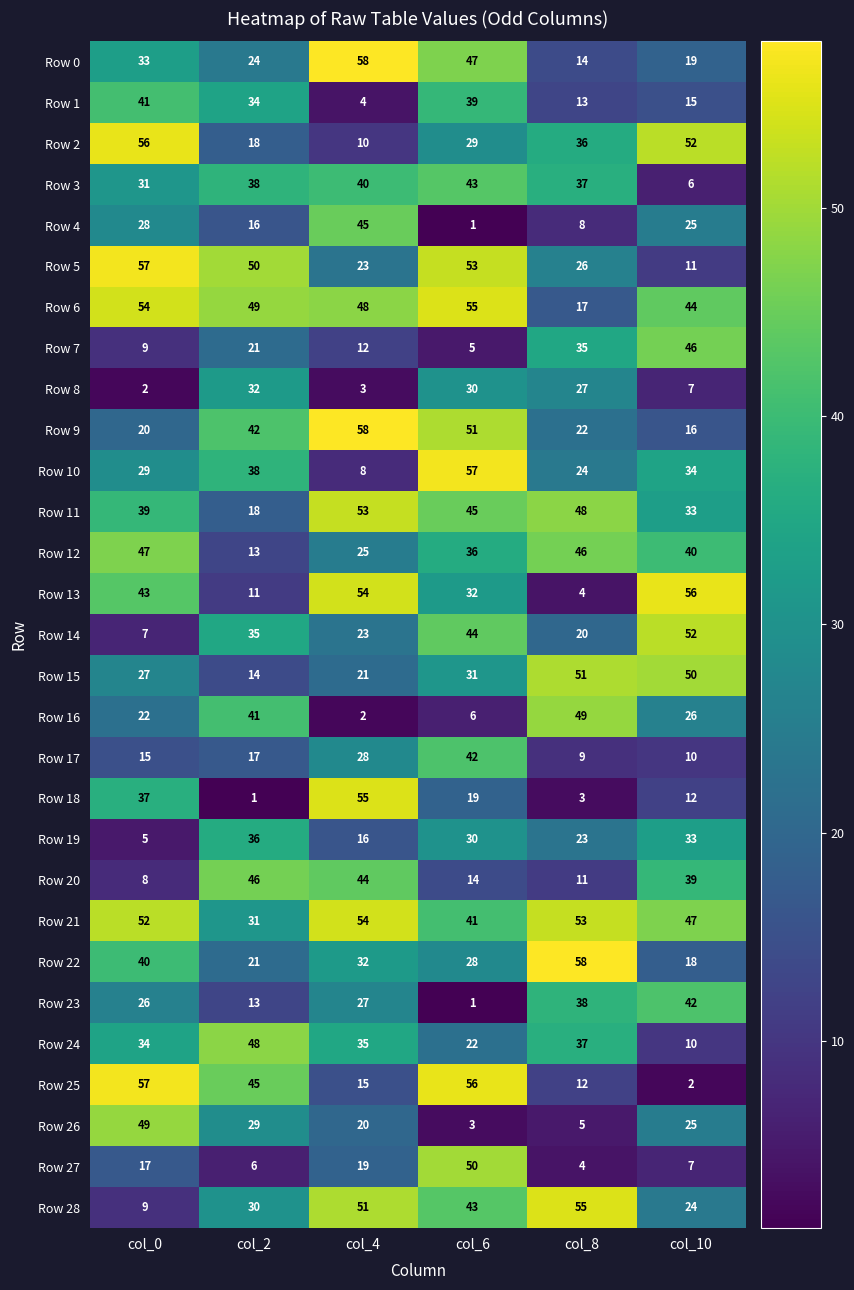

At which label does Row 1 first exceed 34?

col_0